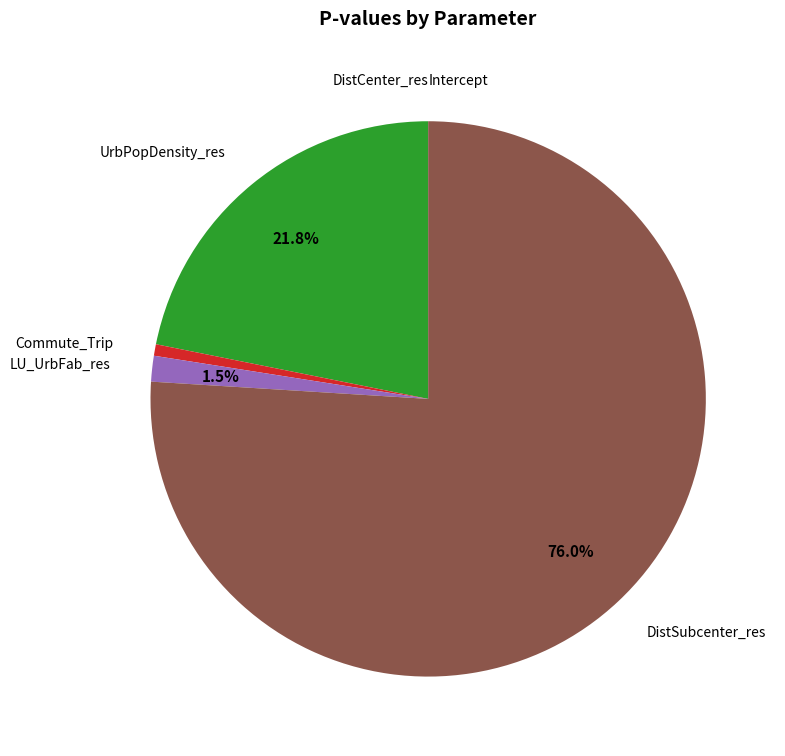

How many slices are in this pie chart?

6